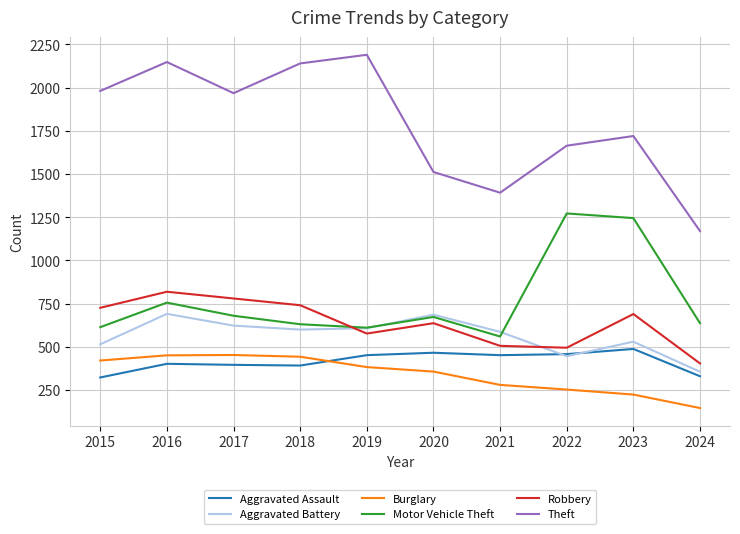

What is the difference between the Motor Vehicle Theft values at 2022 and 2017?

592